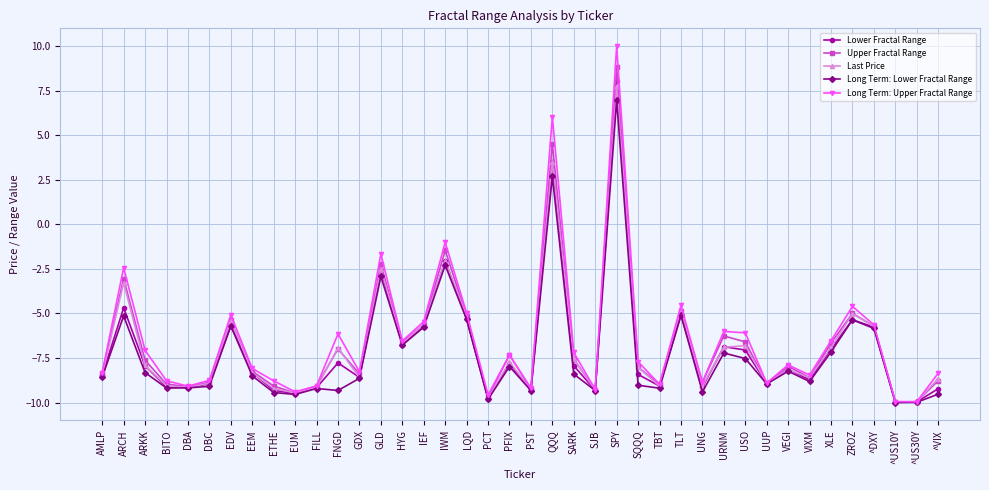

What is the label of the 15th point from the left?

HYG